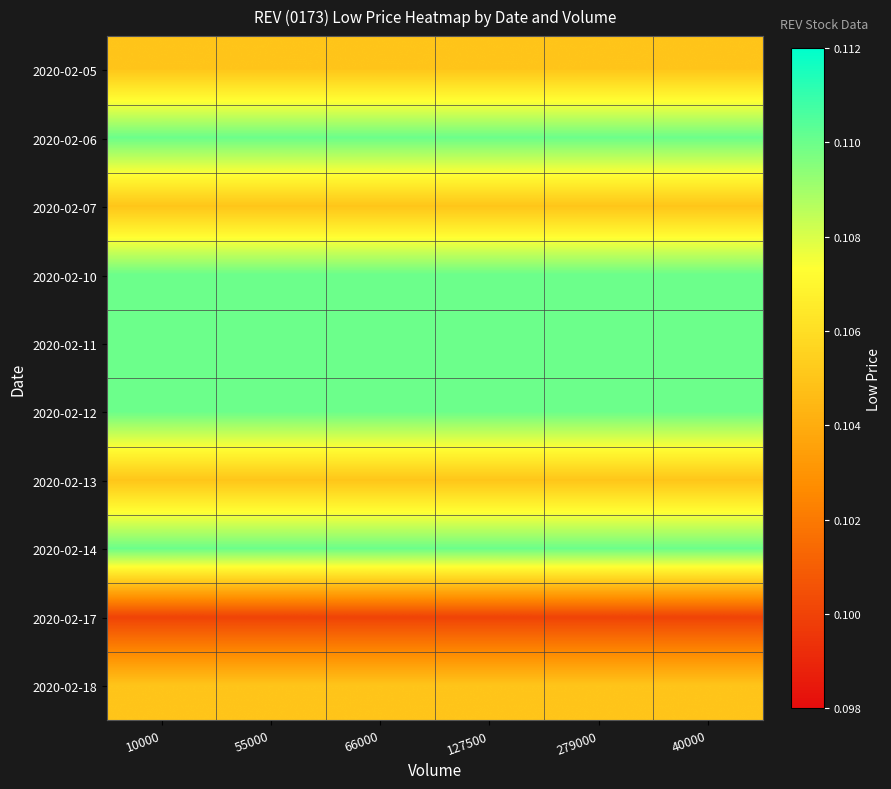

Which series has the largest range (max minus min)?

2020-02-05